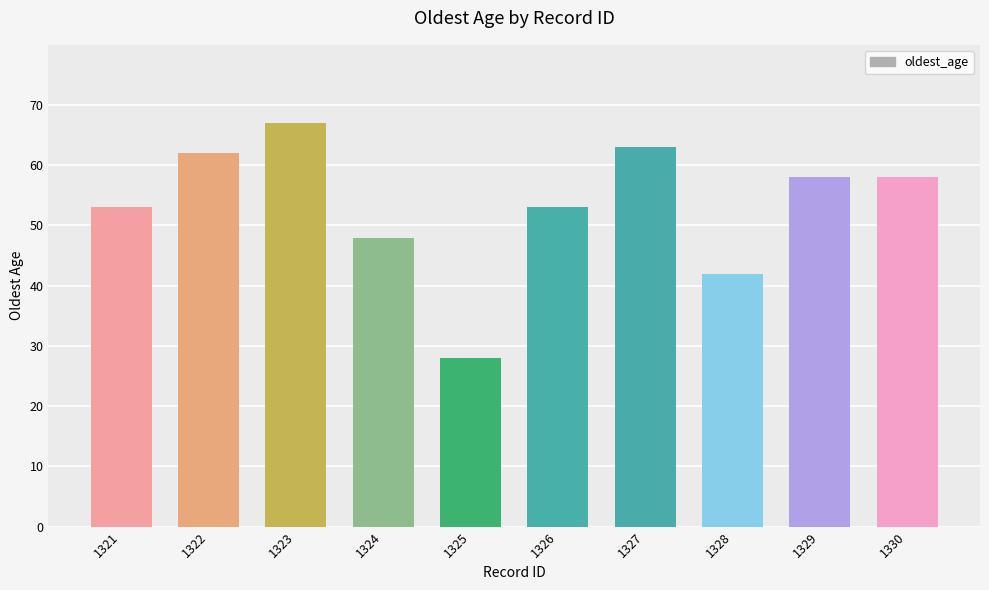

What is the sum of the values at 1322 and 1321?

115